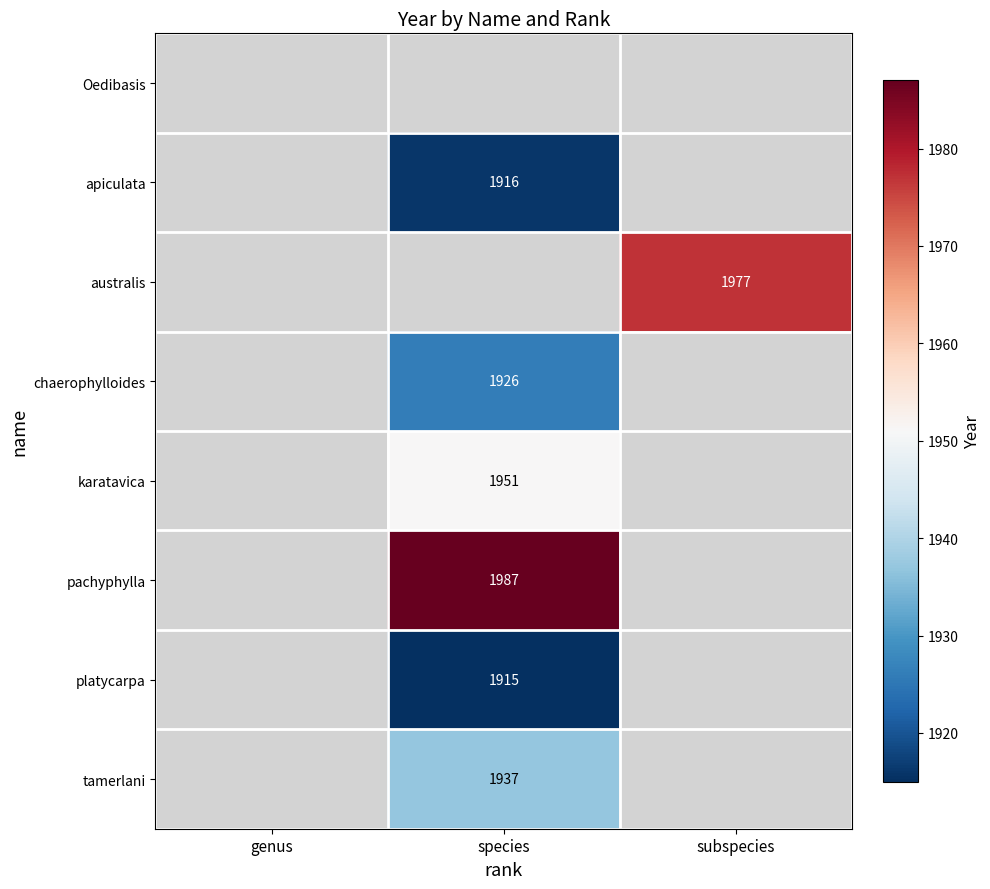

The platycarpa series shows 2564 at species. True or false?

False